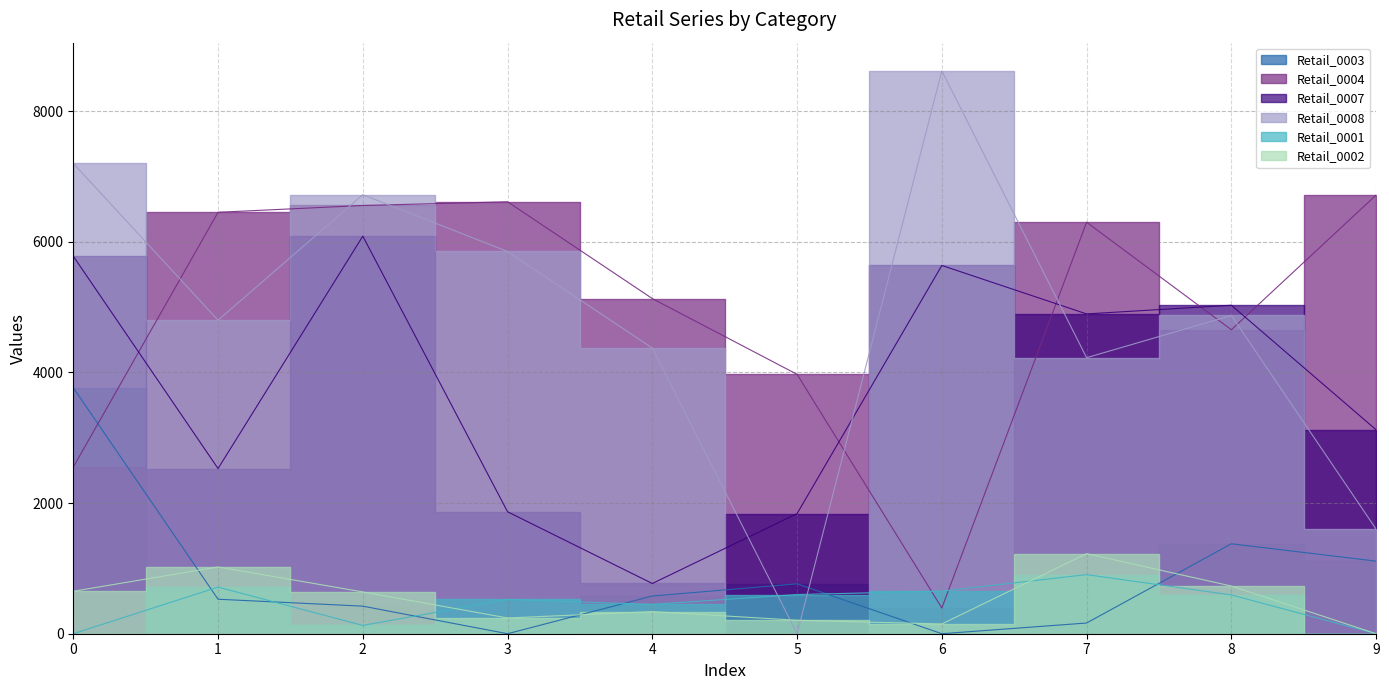

Between 9 and 5, which is larger?

9